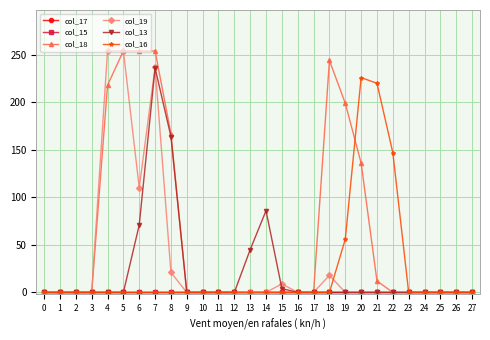

Is this an area chart (filled region under the line)?

No